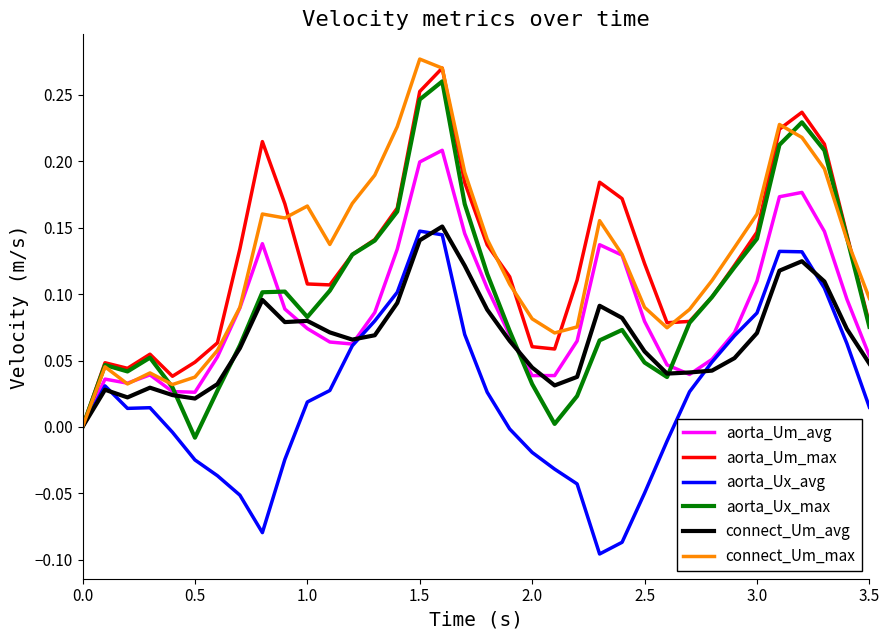

How many connect_Um_avg values are between 0 and 1?

36